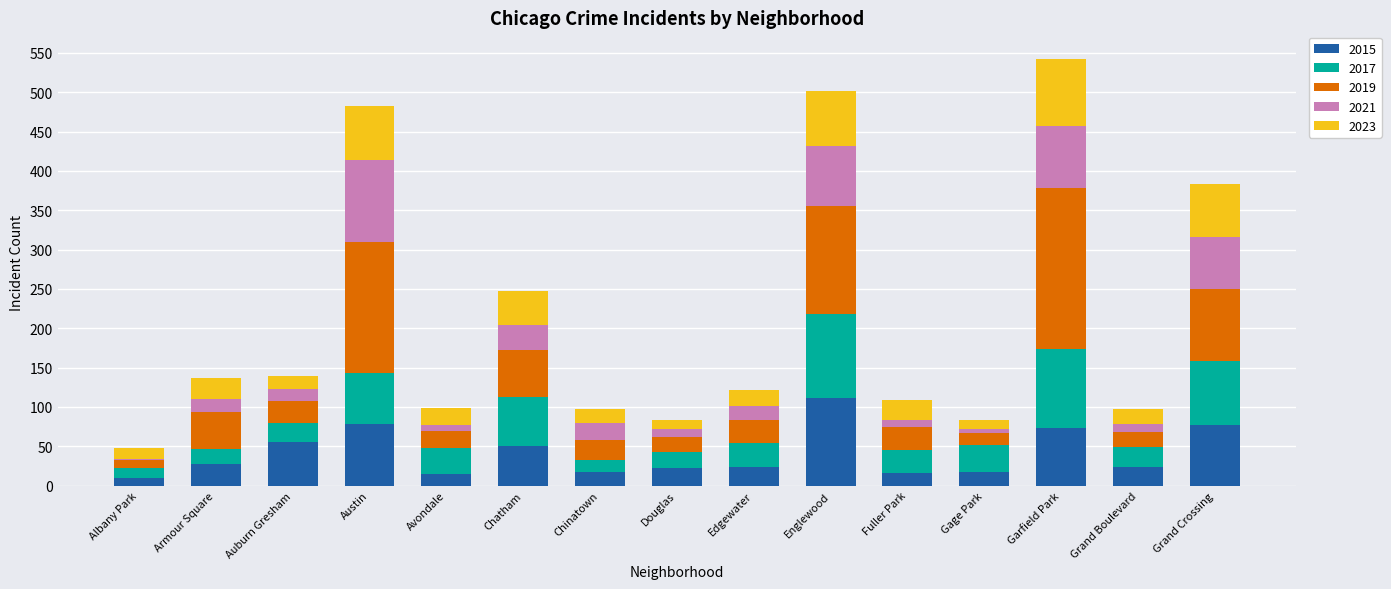

Count the number of data series in this chart.

5